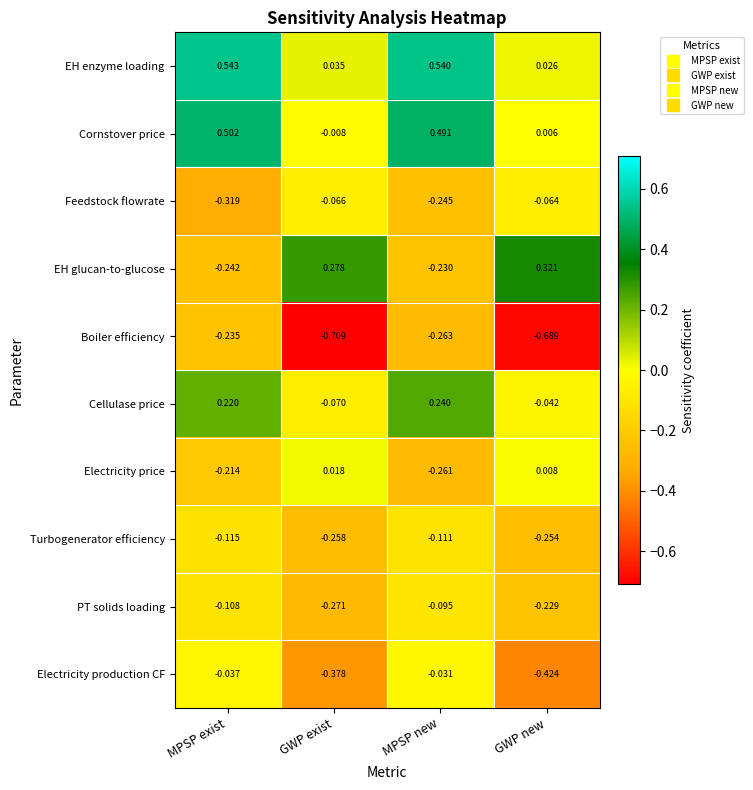

Which series has the largest total across all categories?

EH enzyme loading